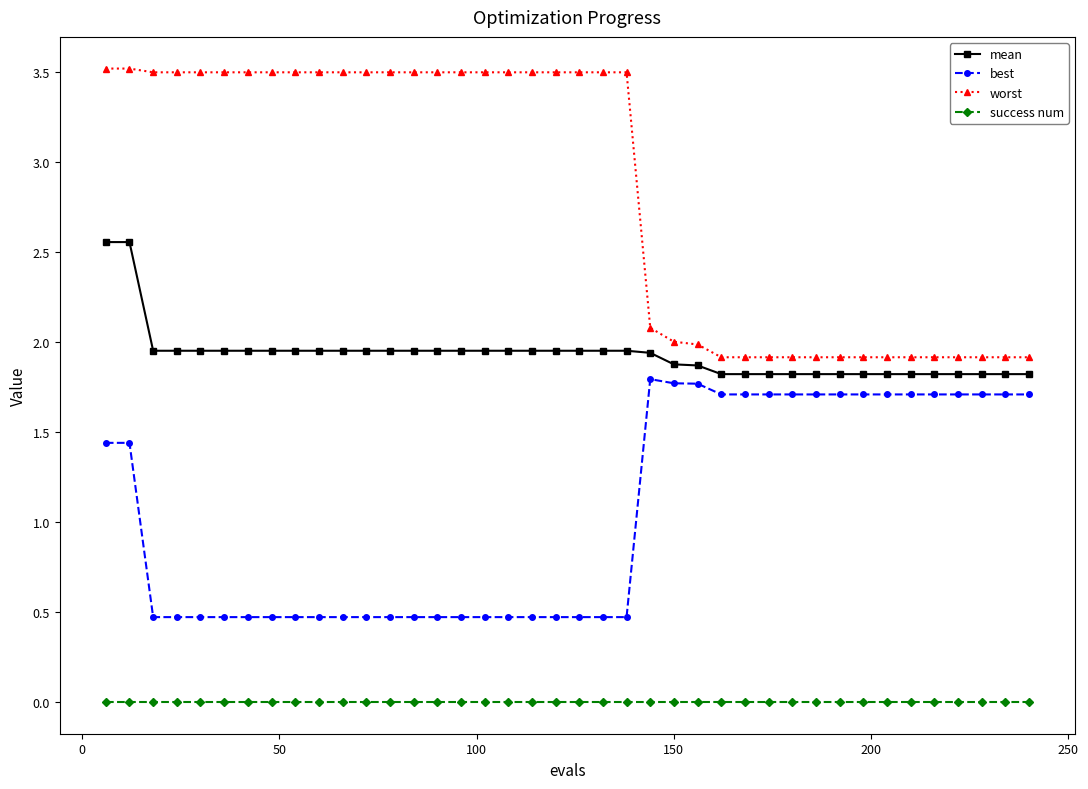

Rank the series by their average value, from lowest to highest.

success num, best, mean, worst